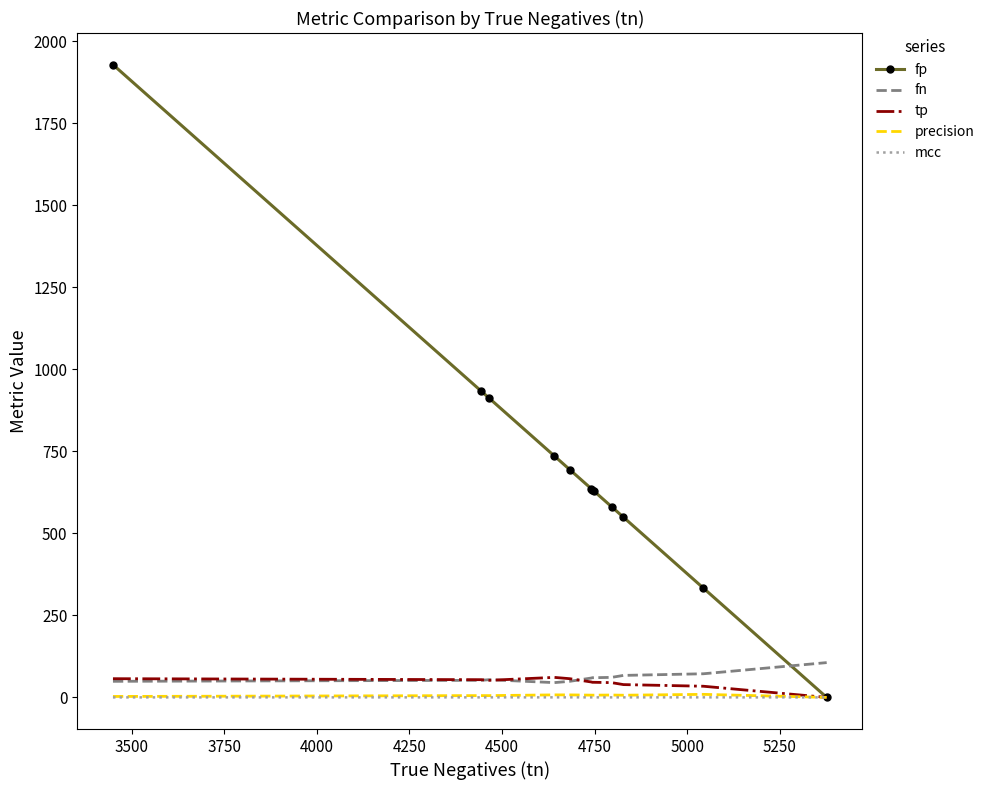

What is the maximum value shown in the chart?

1928.0